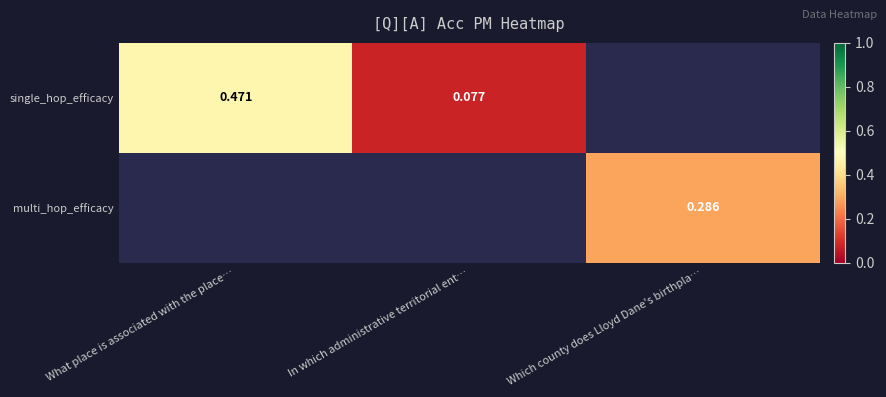

Is the value of multi_hop_efficacy at Which county does Lloyd Dane's birthpla… greater than the value of single_hop_efficacy at What place is associated with the place…?

No